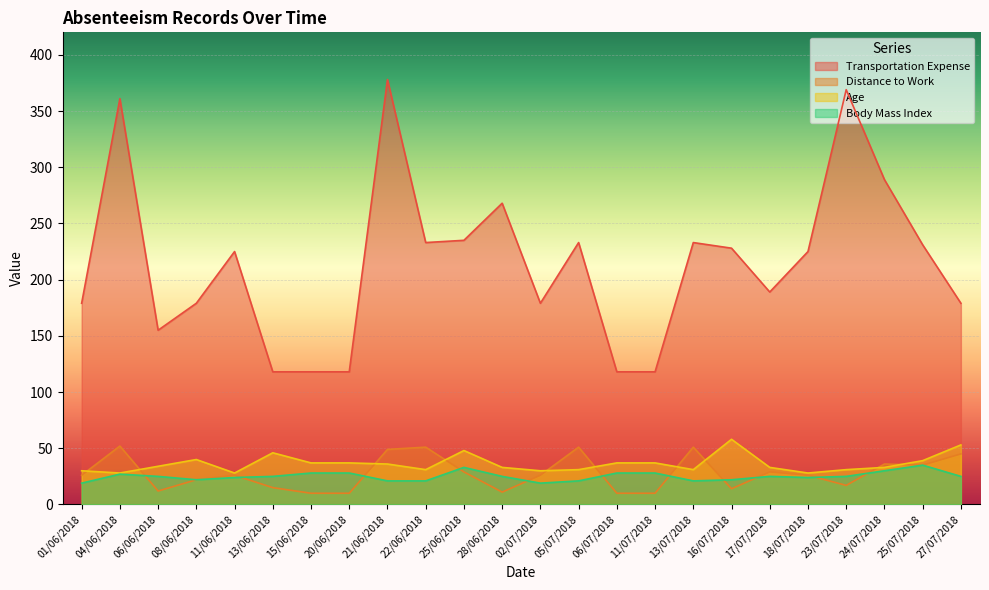

True or false: Age has more than 2 interior local peaks.

True